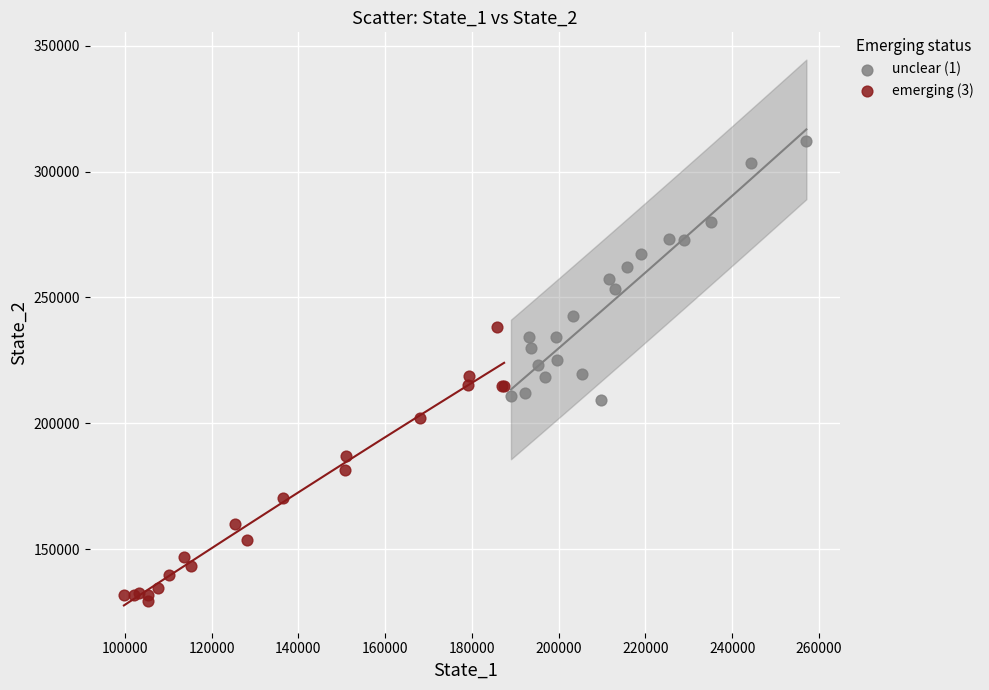

Which series reaches the minimum Y coordinate?

emerging (3)